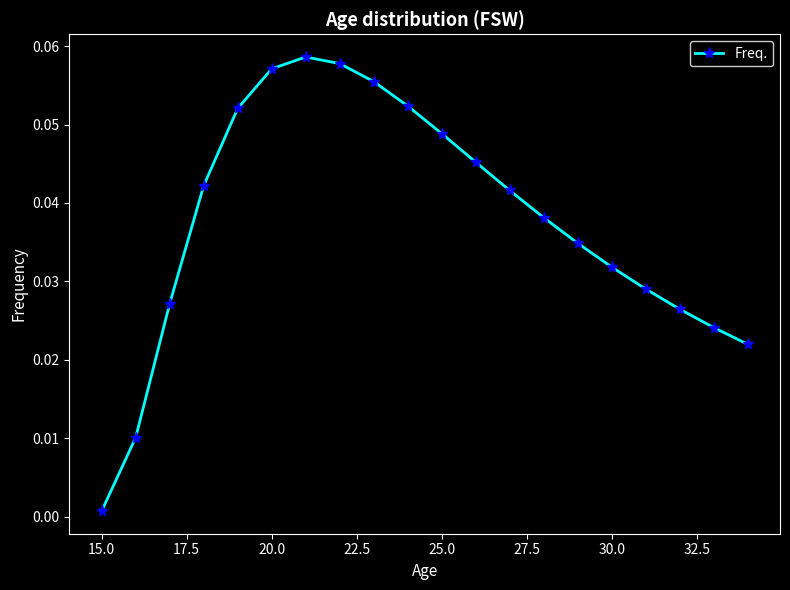

What is the sum of all values?

0.8